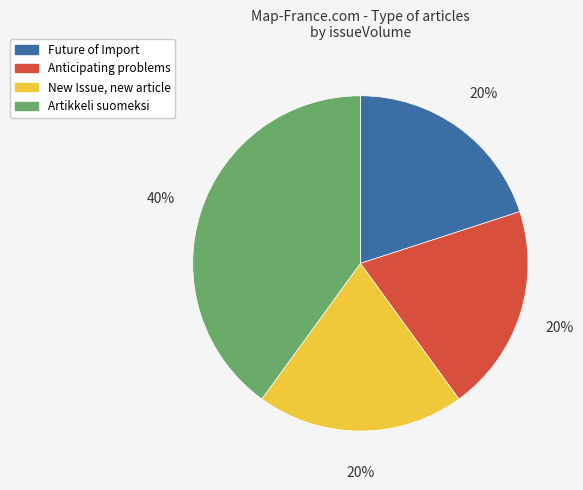

Combined, do Artikkeli suomeksi and Anticipating problems account for over 50%?

Yes